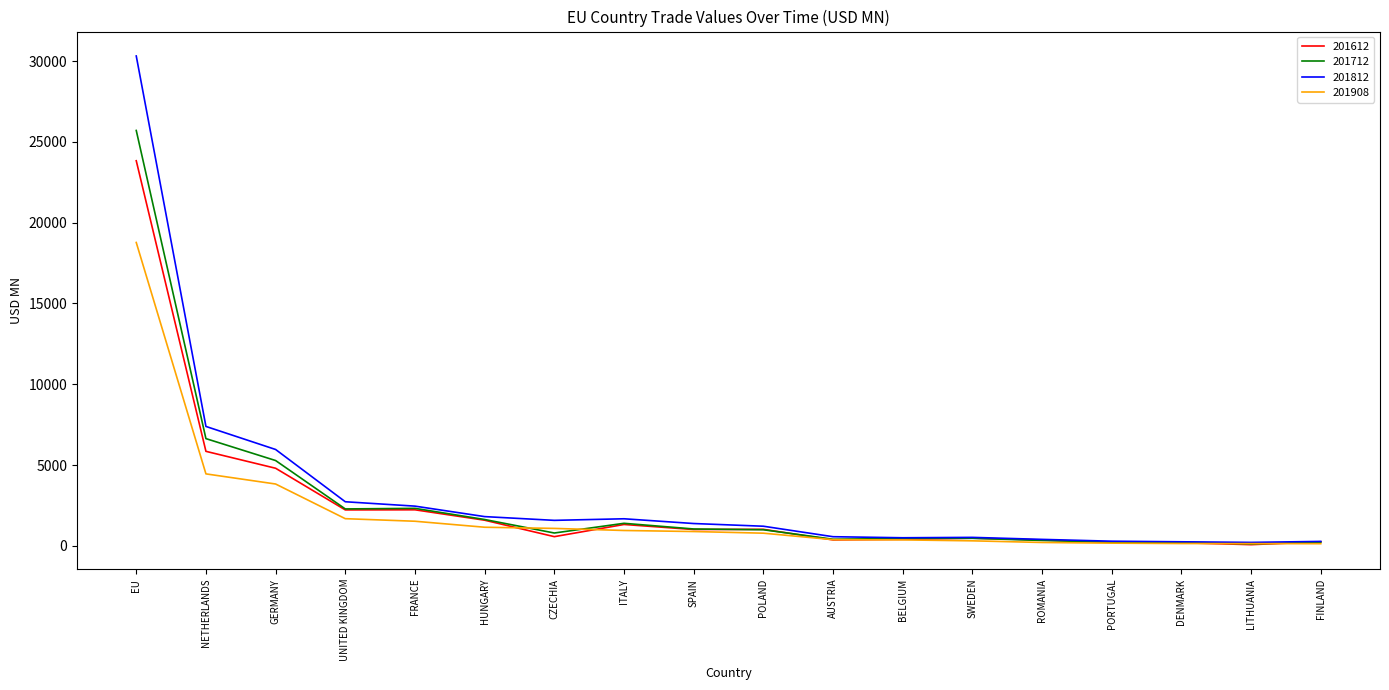

What are all the series names shown in the legend?

201612, 201712, 201812, 201908